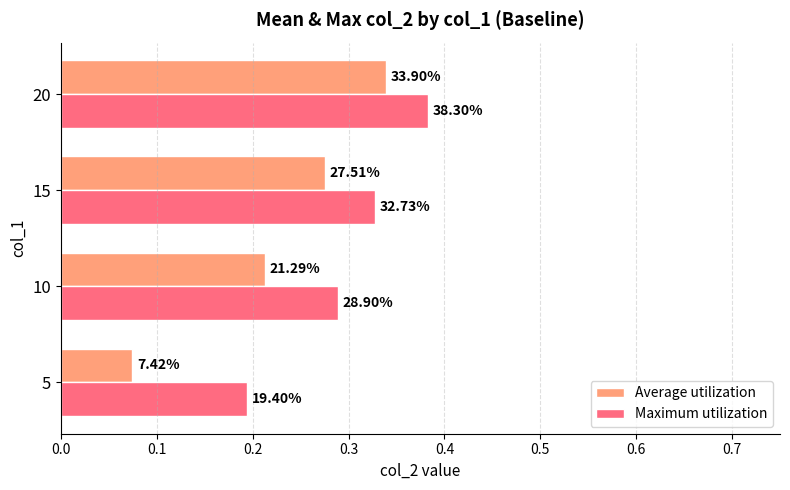

How many categories are shown in the chart?

4